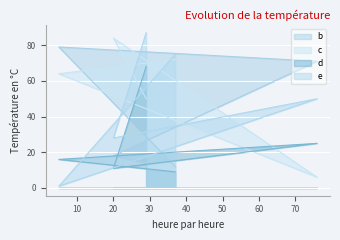

What is the difference between the second highest and second lowest values in the d series?

14